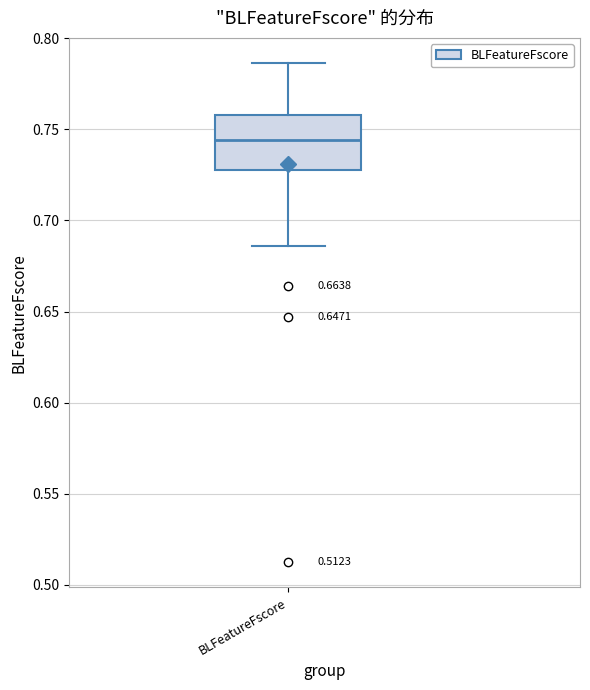

Where does the median line of the box for BLFeatureFscore sit on the y-axis? The values are not printed on the chart, so give them approximately, as read against the axis.

0.745